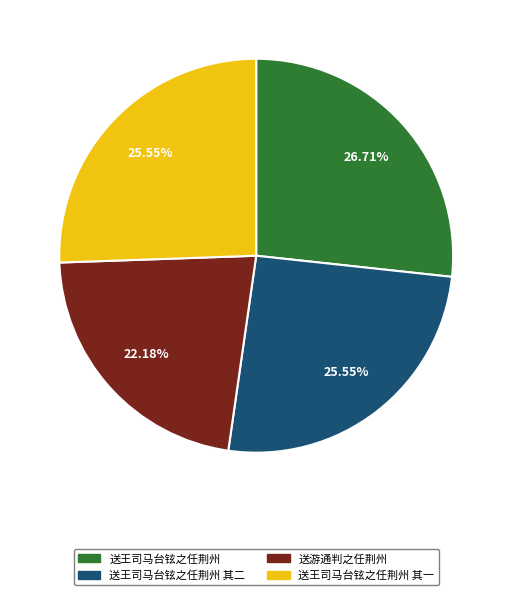

Does any single category account for the majority?

No